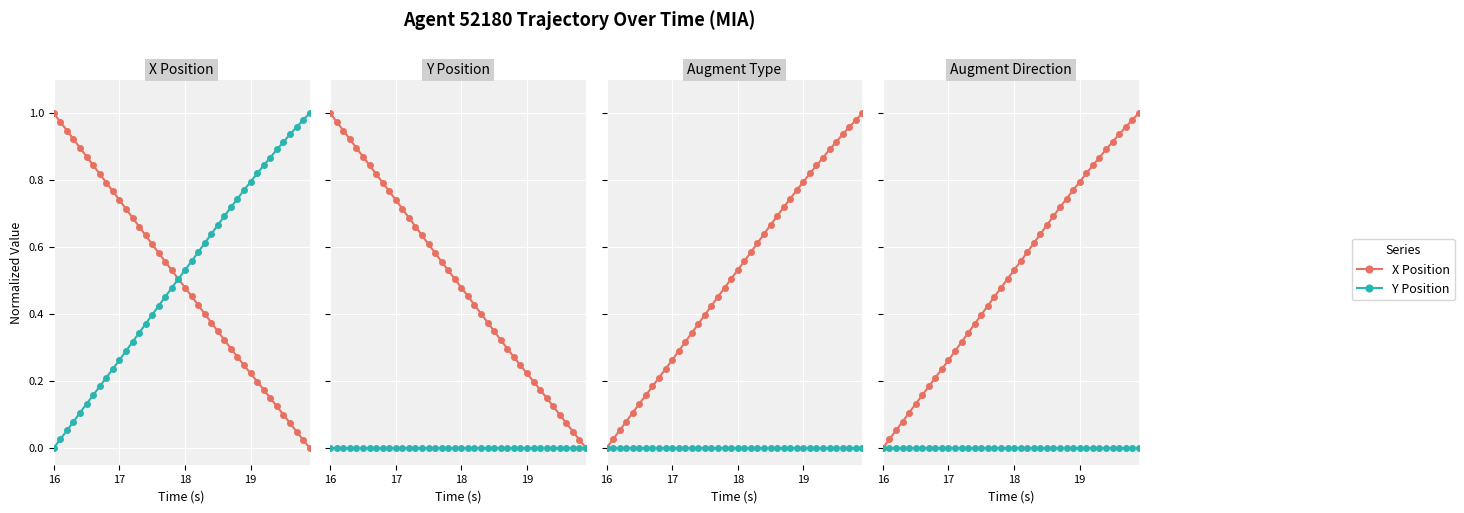

At how many categories does at least one series exceed 0?

40